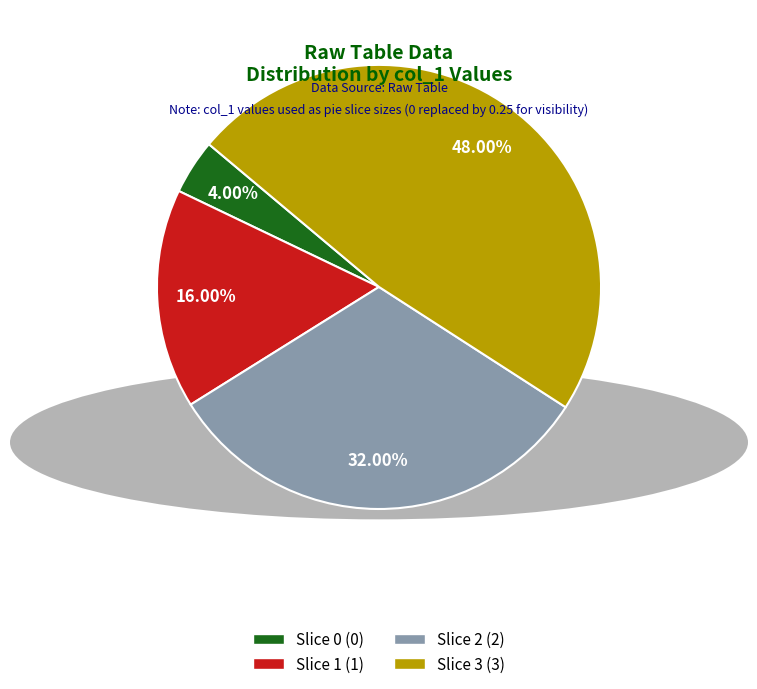

Is there a majority slice in this chart?

No